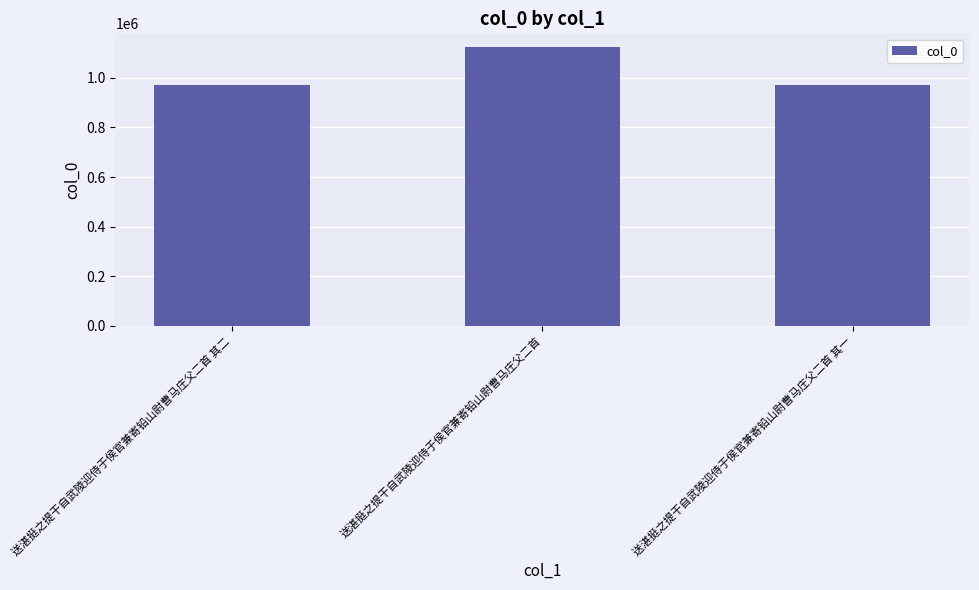

What is the label of the 3rd bar from the left?

送湛挺之提干自武陵迎侍于侯官兼寄铅山尉曹马庄父二首 其一